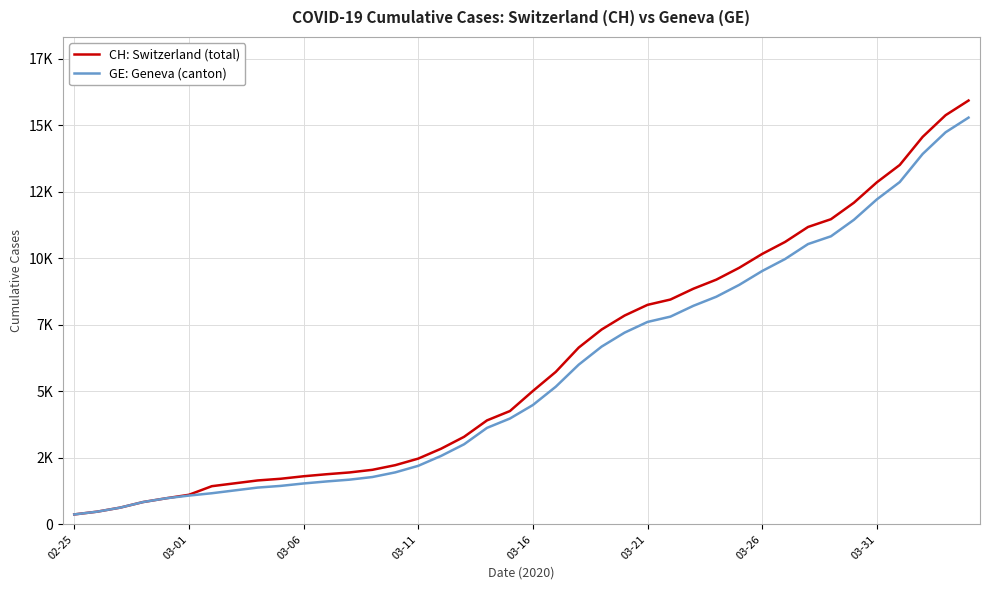

What is the maximum value for GE: Geneva (canton)?

15284